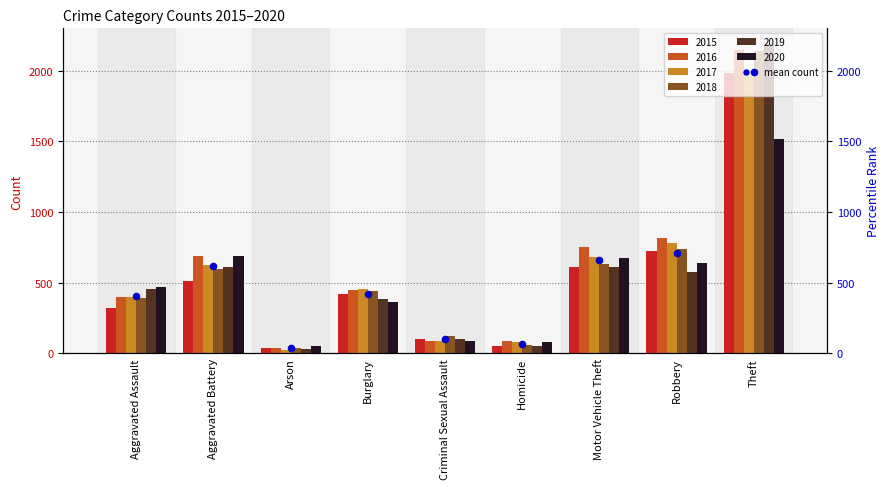

What is the change in value from Arson to Robbery?

+676.7